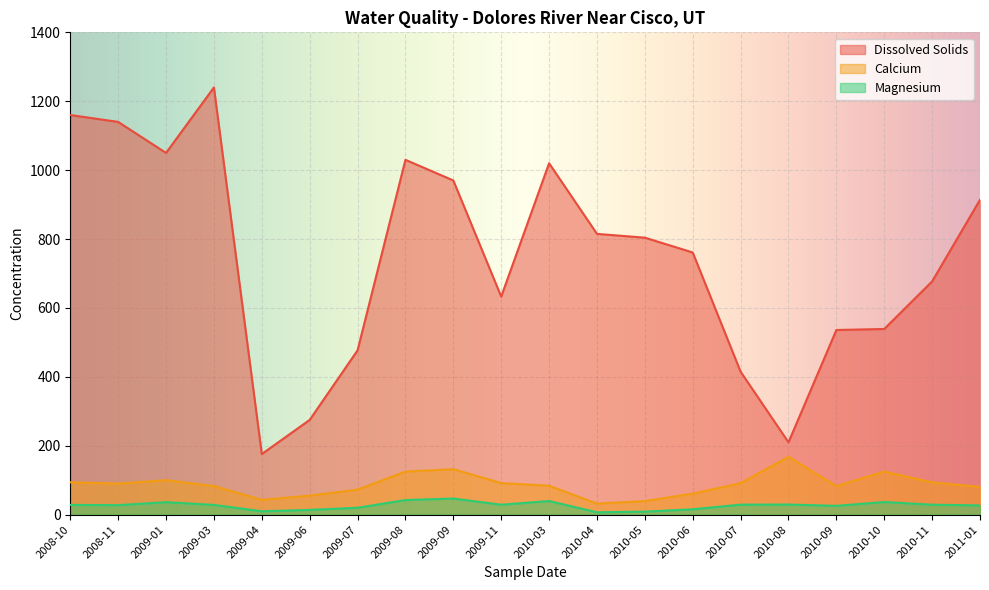

Where is Magnesium nearest to the value 26?

2010-09